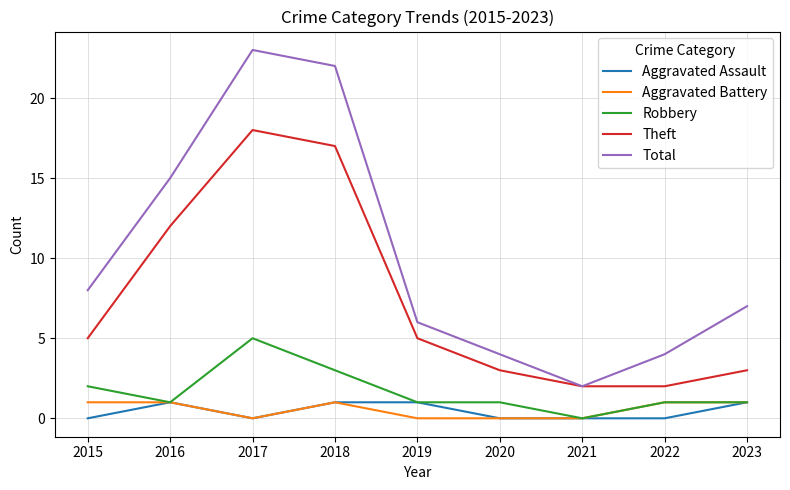

What value does the Aggravated Battery series have at 2016?

1